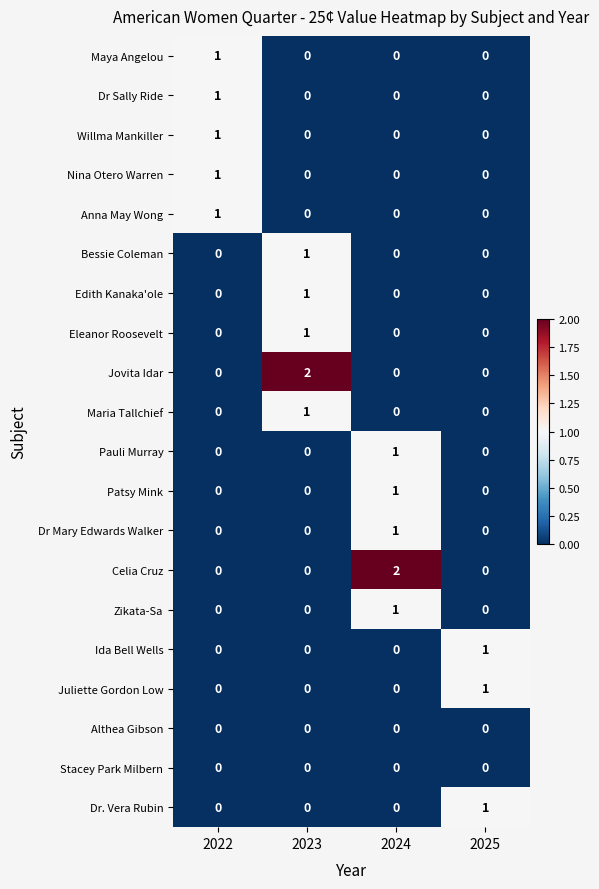

At how many categories does at least one series exceed 0?

4